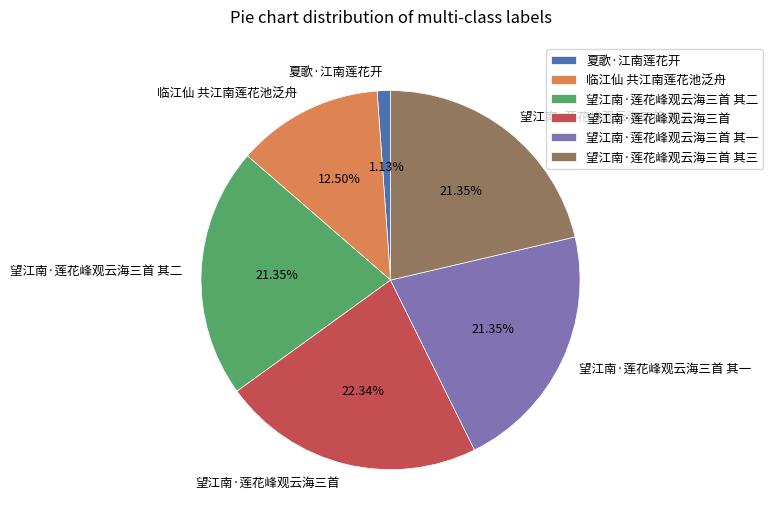

What is the ratio of the value at 望江南·莲花峰观云海三首 其二 to the value at 望江南·莲花峰观云海三首 其三?

1.0